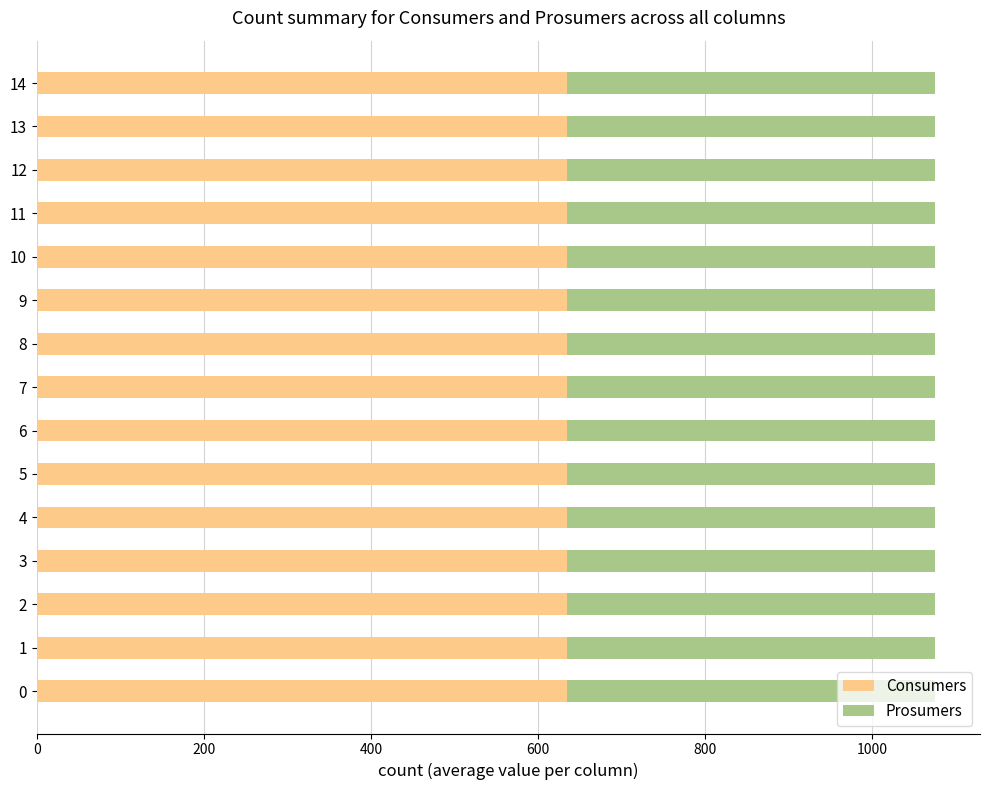

What is the total value across all series at 7?

1075